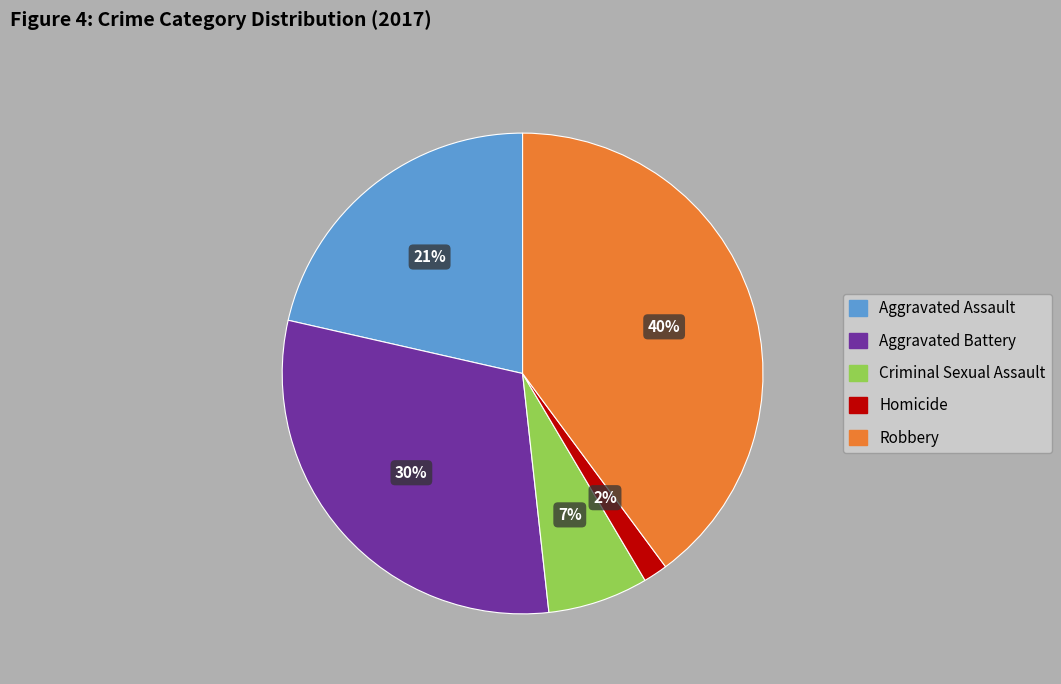

Which has a higher value, Criminal Sexual Assault or Aggravated Assault?

Aggravated Assault